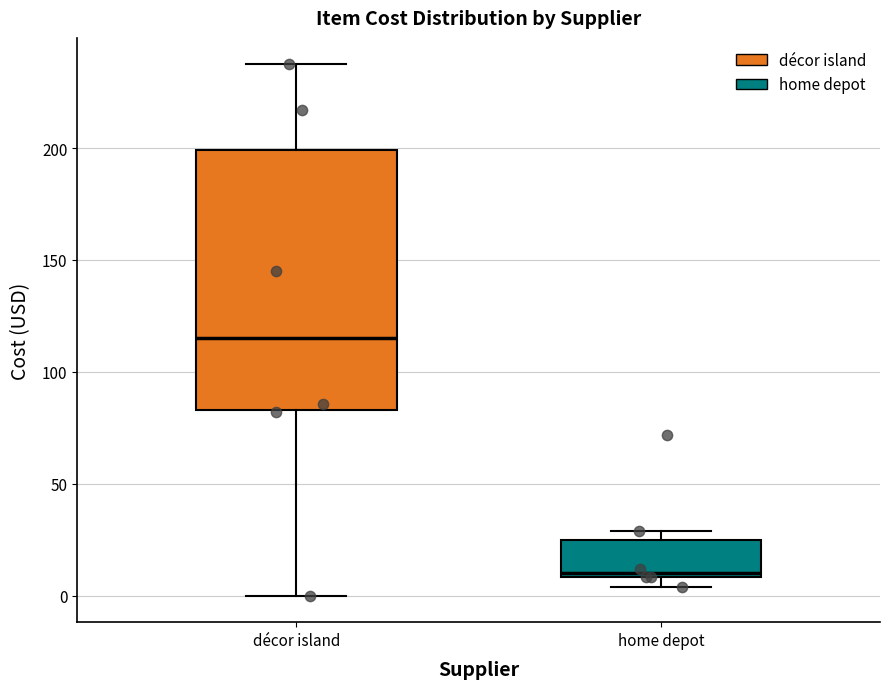

Reading left to right, read every box against the y-axis: the position of its median line, the range the box covers, and the ends of its whiskers. The values are not printed on the chart, so give them approximately, as read against the axis.

décor island: median 115, box 85 to 200, whiskers 0 to 235
home depot: median 10 (just above the box's lower edge), box 10 to 25, whiskers 5 to 30